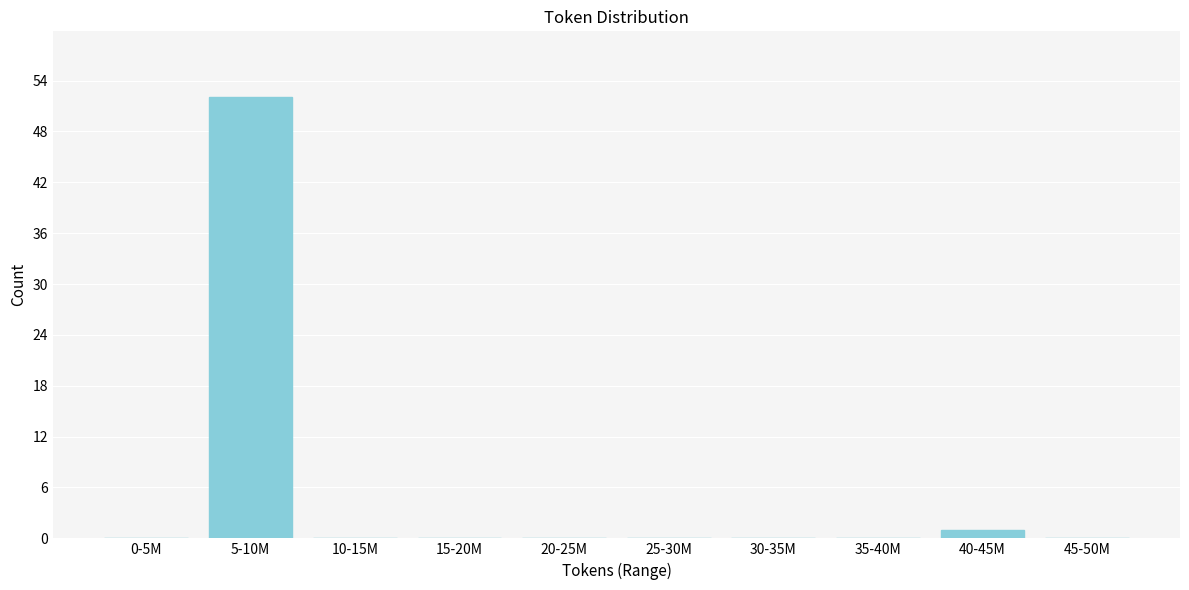

Reading left to right, extract all data points from this chart.

0-5M=0	5-10M=52	10-15M=0	15-20M=0	20-25M=0	25-30M=0	30-35M=0	35-40M=0	40-45M=1	45-50M=0